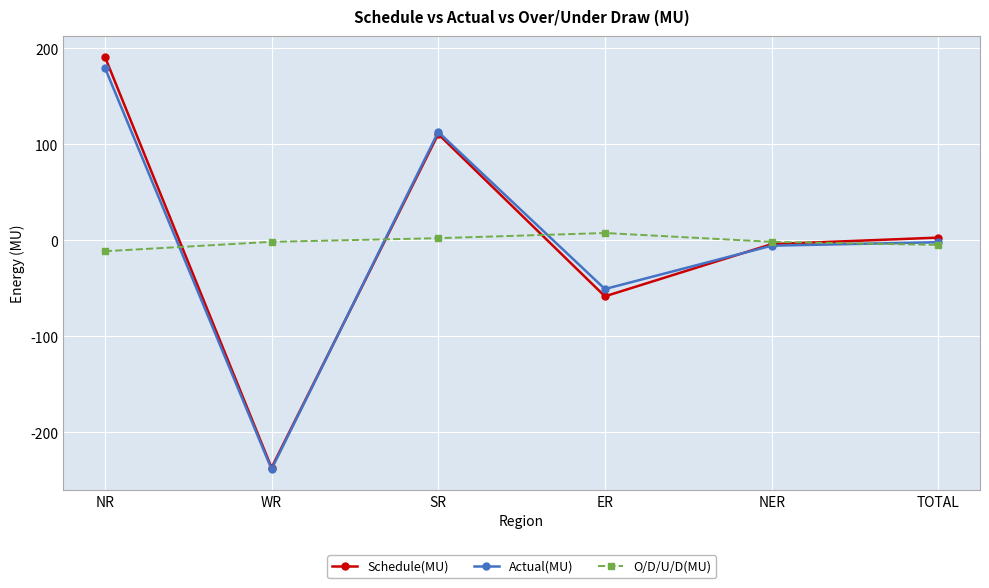

The value of Schedule(MU) at SR is 150.5. True or false?

False